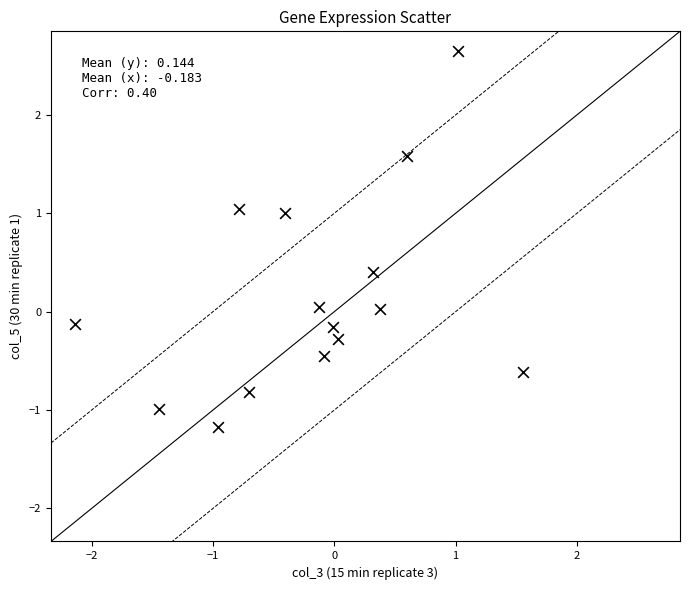

What is the range of Y values (max minus min)?

3.8